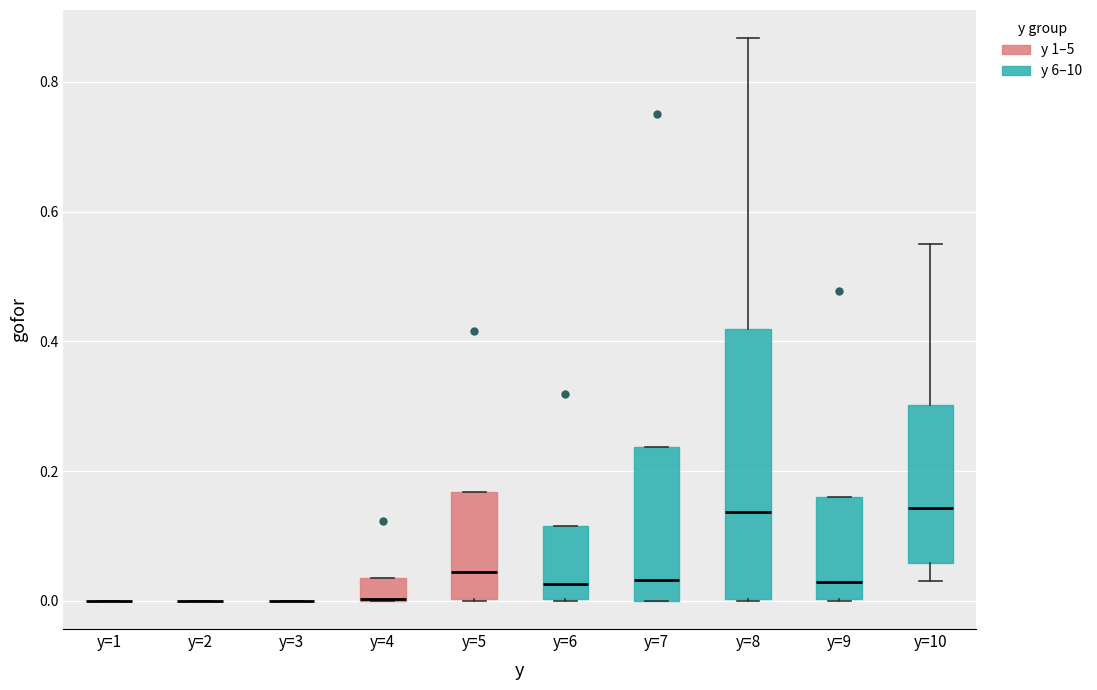

Reading left to right, read every box against the y-axis: the position of its median line, the range the box covers, and the ends of its whiskers. The values are not printed on the chart, so give them approximately, as read against the axis.

y=1: box collapsed to a line at 0.00, whiskers 0.00 to 0.00
y=2: box collapsed to a line at 0.00, whiskers 0.00 to 0.00
y=3: box collapsed to a line at 0.00, whiskers 0.00 to 0.00
y=4: median 0.00 (drawn on the box's lower edge), box 0.00 to 0.04, whiskers 0.00 to 0.04
y=5: median 0.04, box 0.00 to 0.16, whiskers 0.00 to 0.16
y=6: median 0.02, box 0.00 to 0.12, whiskers 0.00 to 0.12
y=7: median 0.04, box 0.00 to 0.24, whiskers 0.00 to 0.24
y=8: median 0.14, box 0.00 to 0.42, whiskers 0.00 to 0.86
y=9: median 0.02, box 0.00 to 0.16, whiskers 0.00 to 0.16
y=10: median 0.14, box 0.06 to 0.30, whiskers 0.04 to 0.56